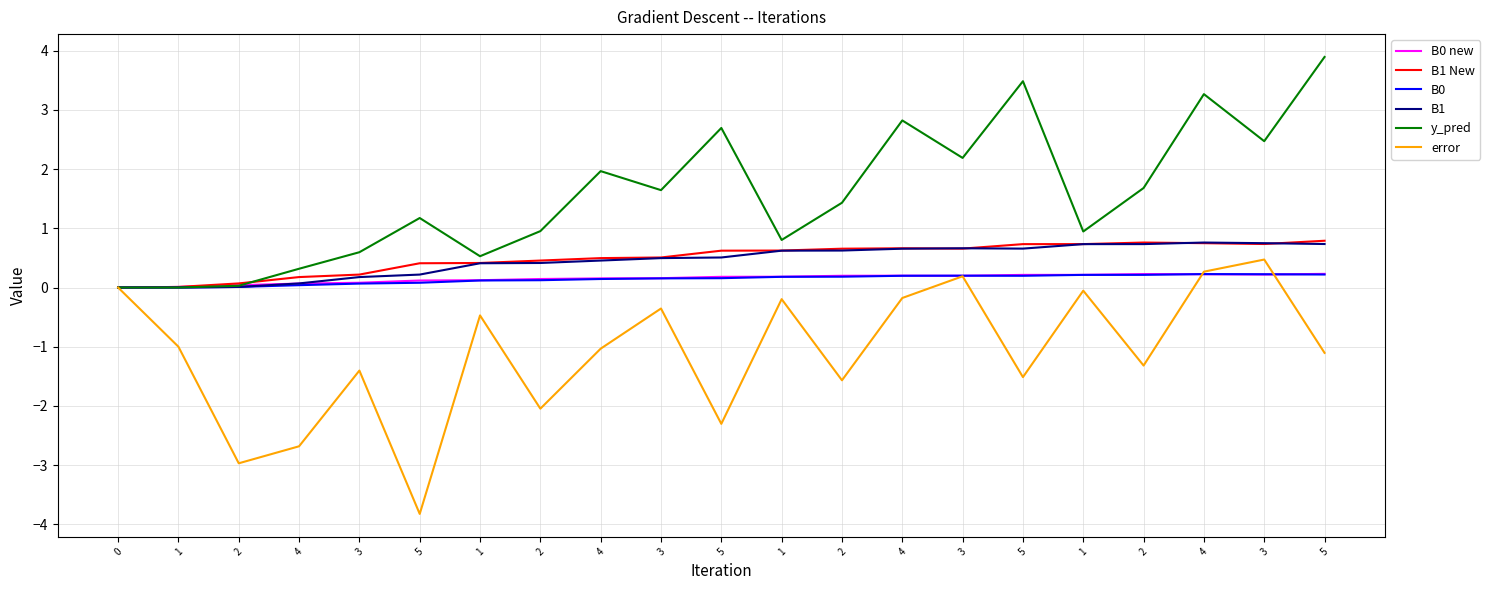

Which series has the largest total across all categories?

y_pred